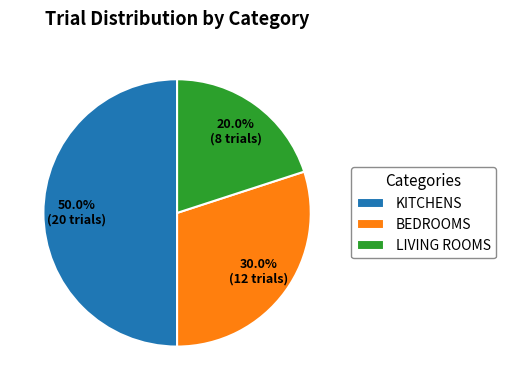

How many slices are in this pie chart?

3